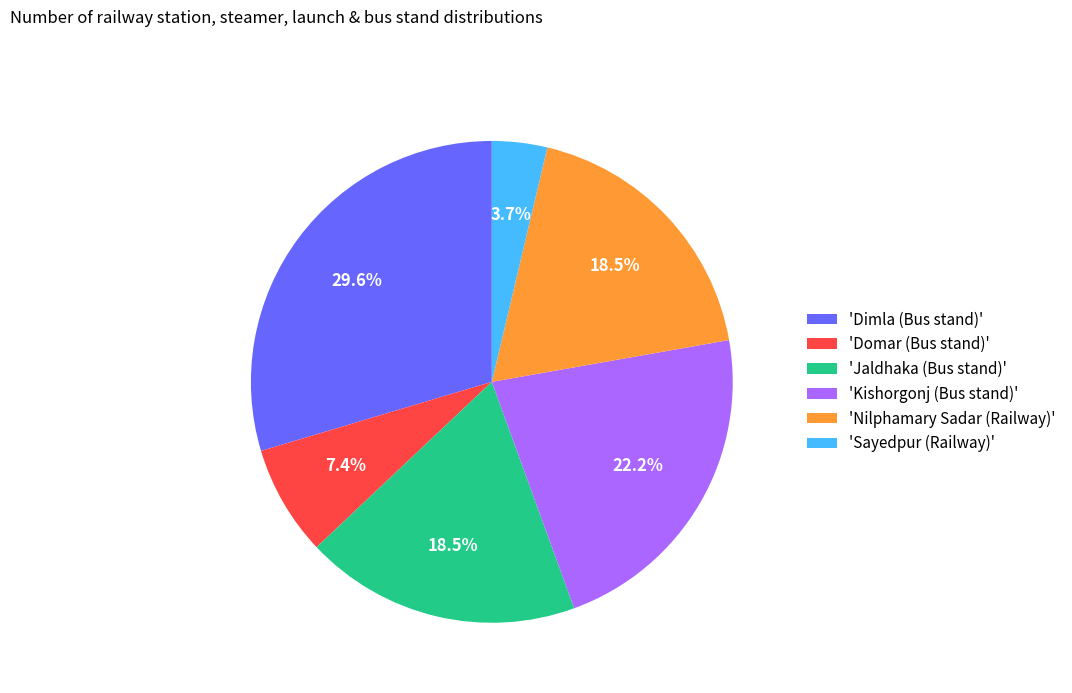

How many slices are in this pie chart?

6